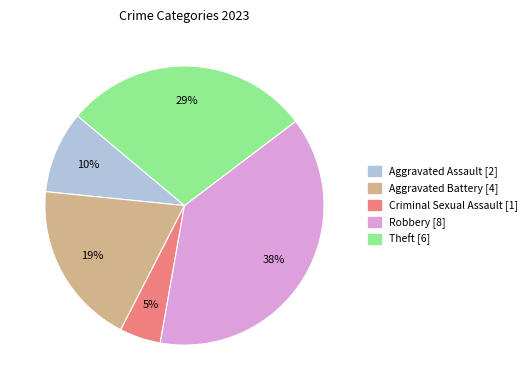

Does any single category account for the majority?

No